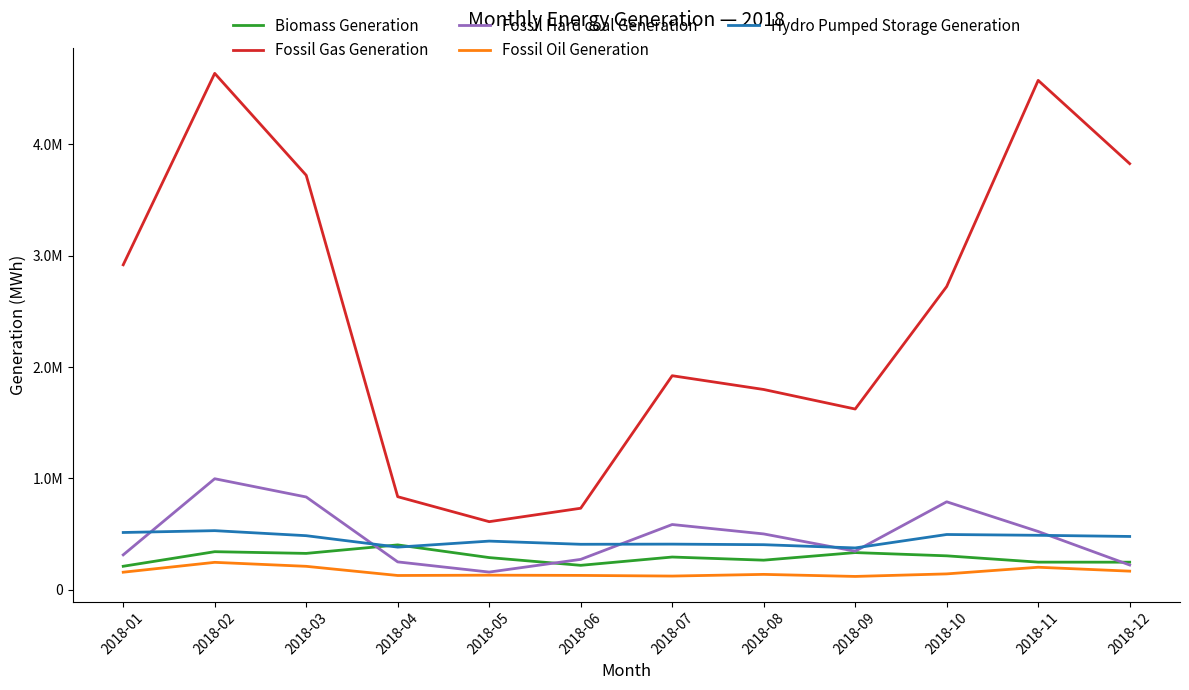

Reading right to left, what are all the values shown in this chart?

Biomass Generation: 2018-12=247997	2018-11=248454	2018-10=305129	2018-09=334313	2018-08=266138	2018-07=294321	2018-06=219772	2018-05=289317	2018-04=403192	2018-03=326938	2018-02=342282	2018-01=211334
Fossil Gas Generation: 2018-12=3827110	2018-11=4574961	2018-10=2723416	2018-09=1623523	2018-08=1798963	2018-07=1922647	2018-06=732509	2018-05=611895	2018-04=836062	2018-03=3722569	2018-02=4637857	2018-01=2918733
Fossil Hard coal Generation: 2018-12=222772	2018-11=523689	2018-10=790420	2018-09=346712	2018-08=501863	2018-07=586323	2018-06=273260	2018-05=159178	2018-04=250641	2018-03=833485	2018-02=997491	2018-01=313893
Fossil Oil Generation: 2018-12=167560	2018-11=202546	2018-10=142916	2018-09=120101	2018-08=138473	2018-07=123377	2018-06=129256	2018-05=131310	2018-04=128556	2018-03=210919	2018-02=246616	2018-01=158011
Hydro Pumped Storage Generation: 2018-12=479095	2018-11=489493	2018-10=496663	2018-09=376025	2018-08=405080	2018-07=410195	2018-06=408797	2018-05=437361	2018-04=383311	2018-03=486017	2018-02=531193	2018-01=514668